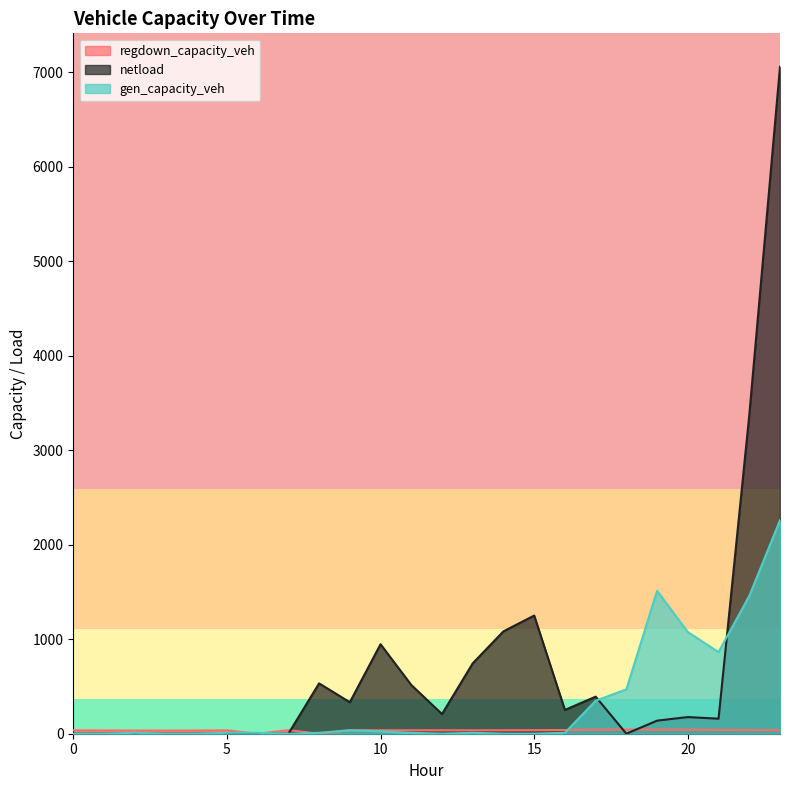

True or false: netload has more than 1 points higher than both neighbors.

True